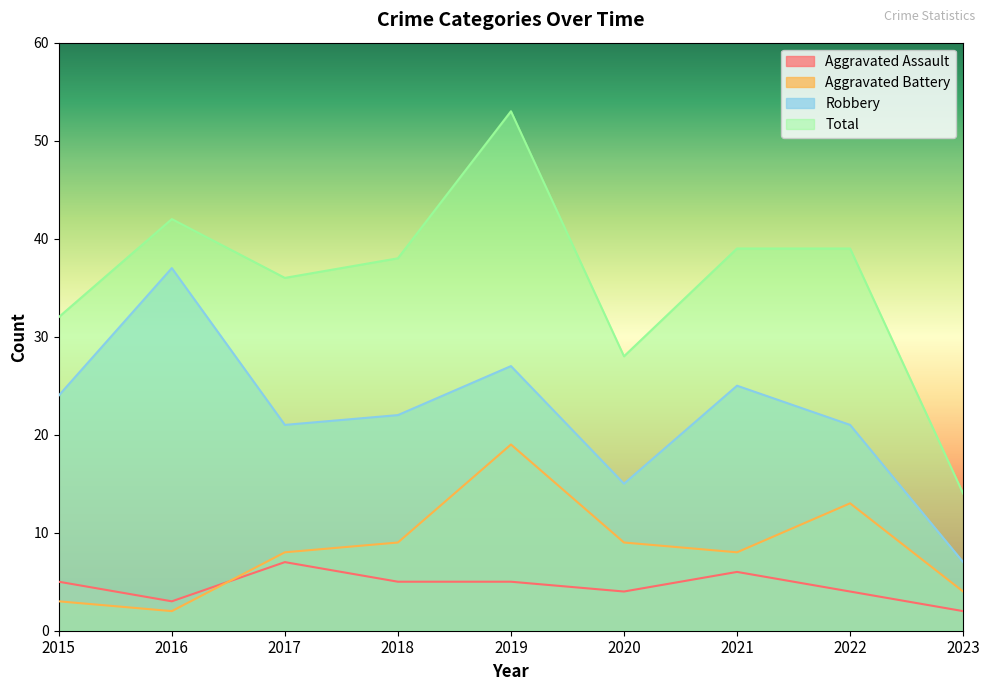

Is it true that Aggravated Assault equals 3 at 2016?

True